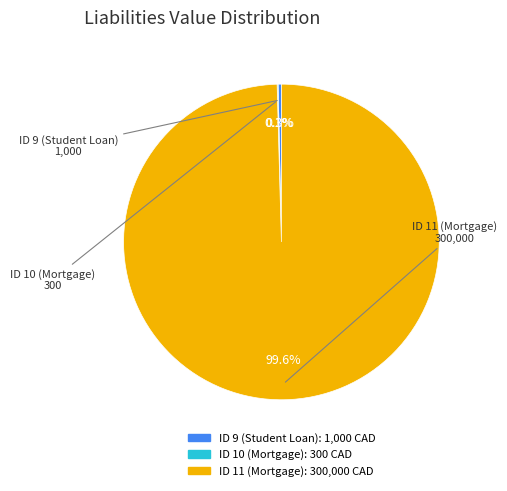

Is there any slice that represents more than half of the pie?

Yes